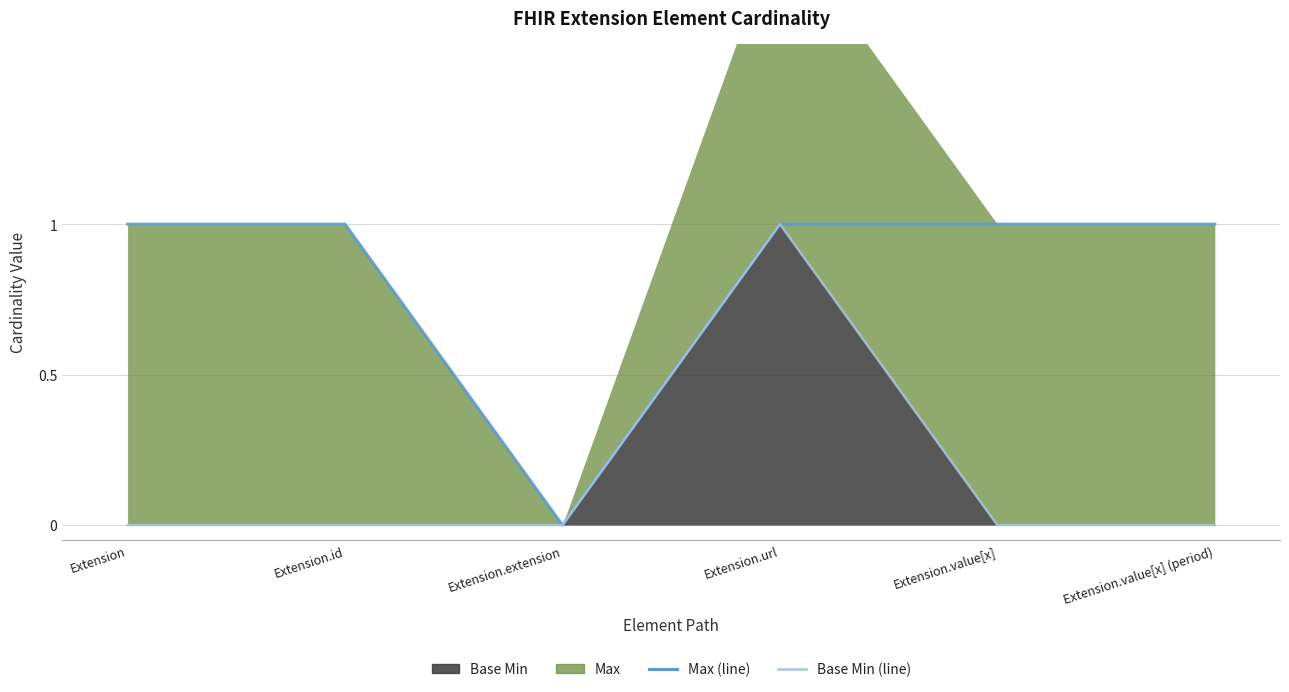

True or false: Base Min (line) has more than 2 points higher than both neighbors.

False